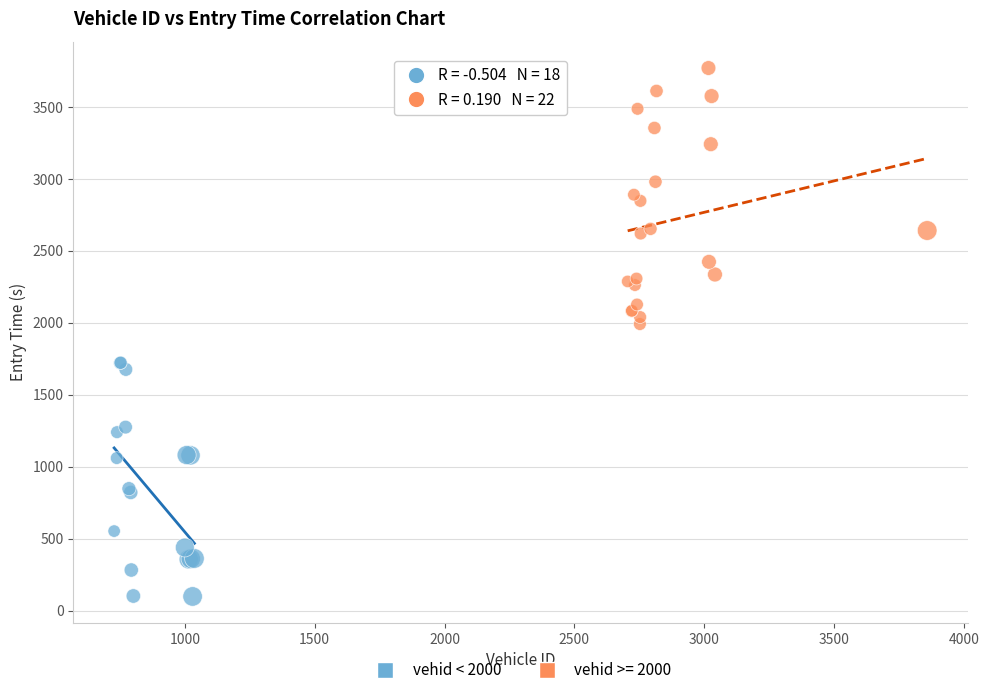

Which series reaches the maximum Y coordinate?

vehid >= 2000